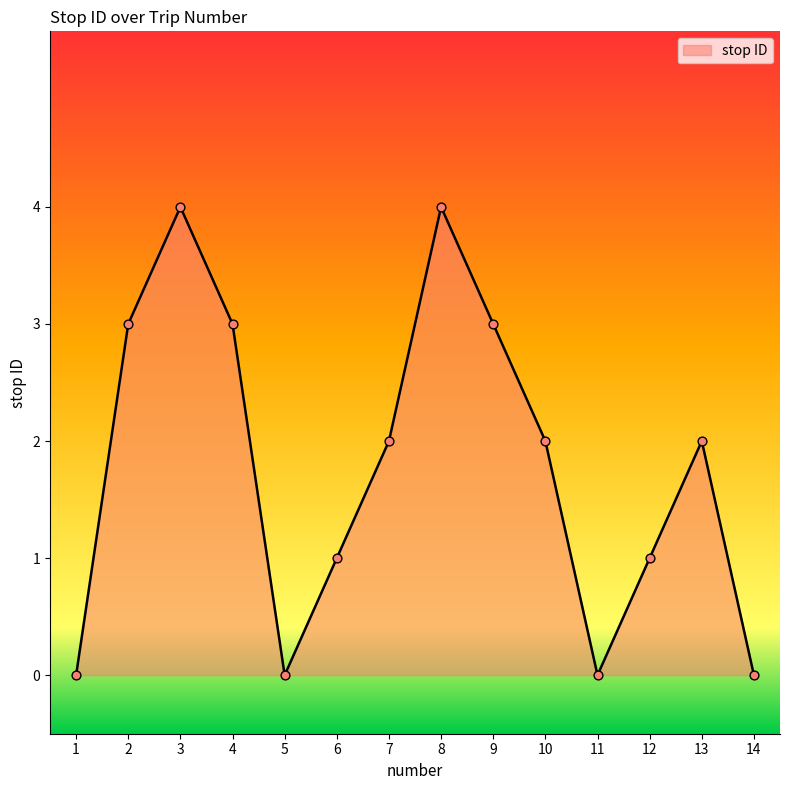

What is the change in value from 4 to 13?

-1